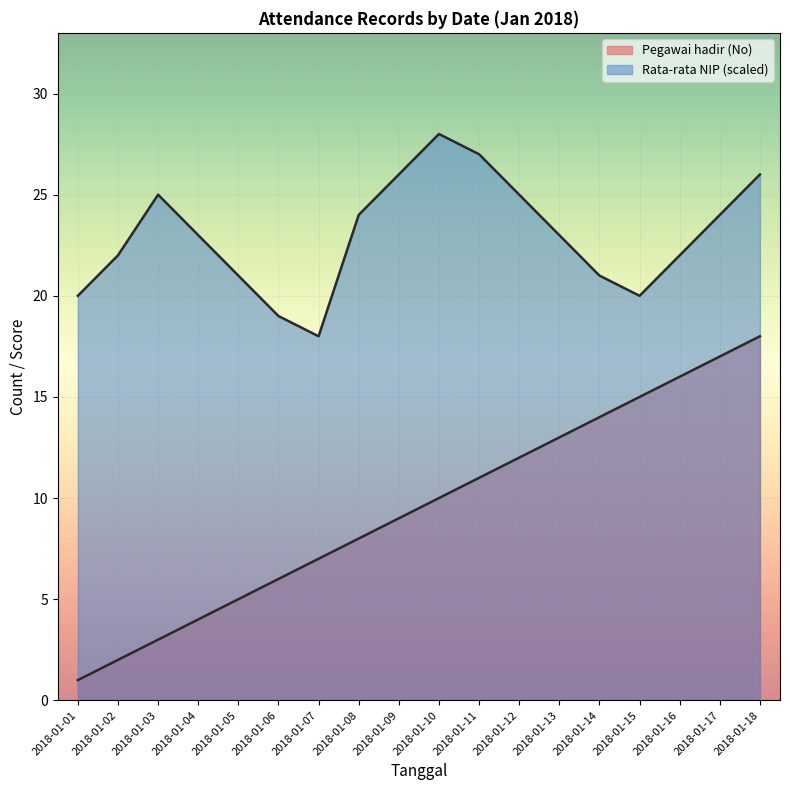

Between 2018-01-10 and 2018-01-12, which series saw the biggest shift?

Rata-rata NIP (scaled)